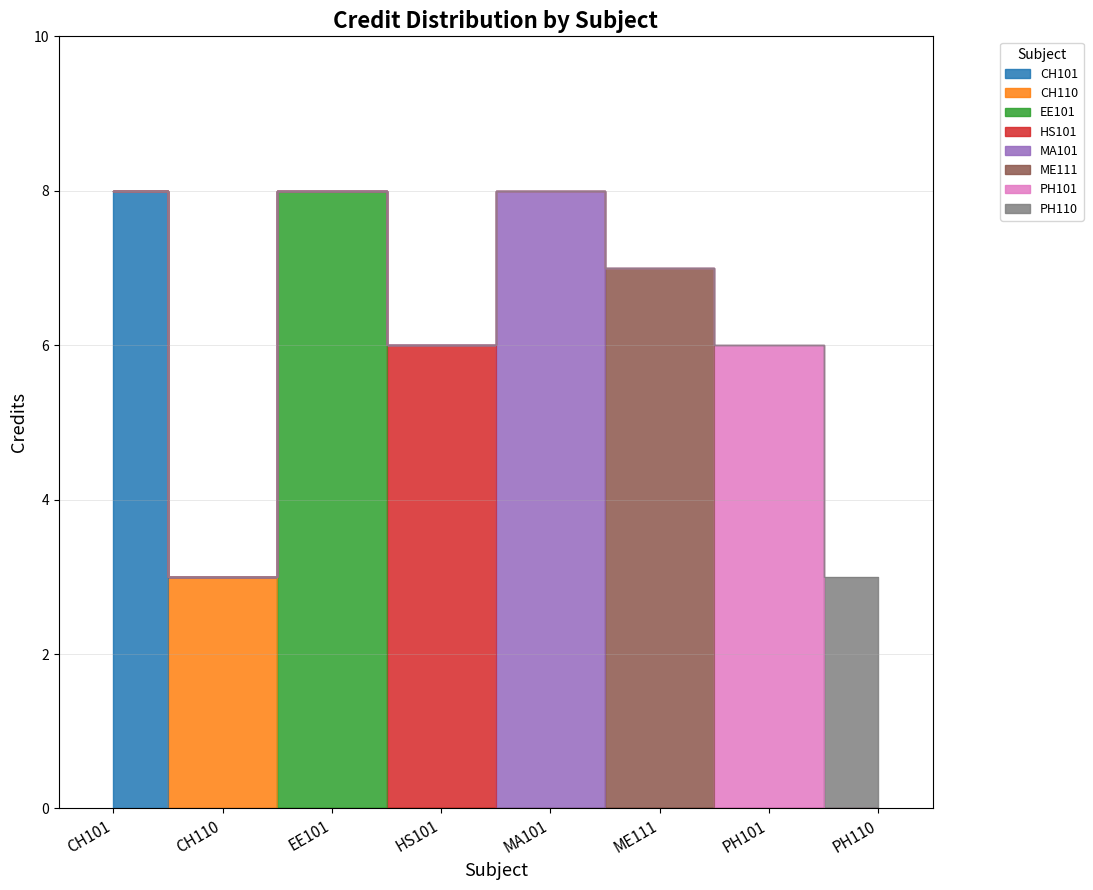

Between CH101 and PH101, which is larger?

CH101